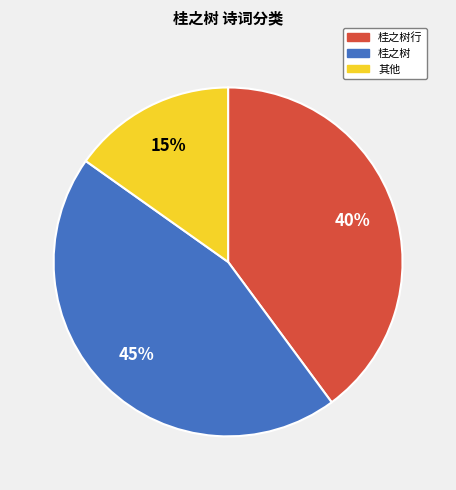

Is there a majority slice in this chart?

No